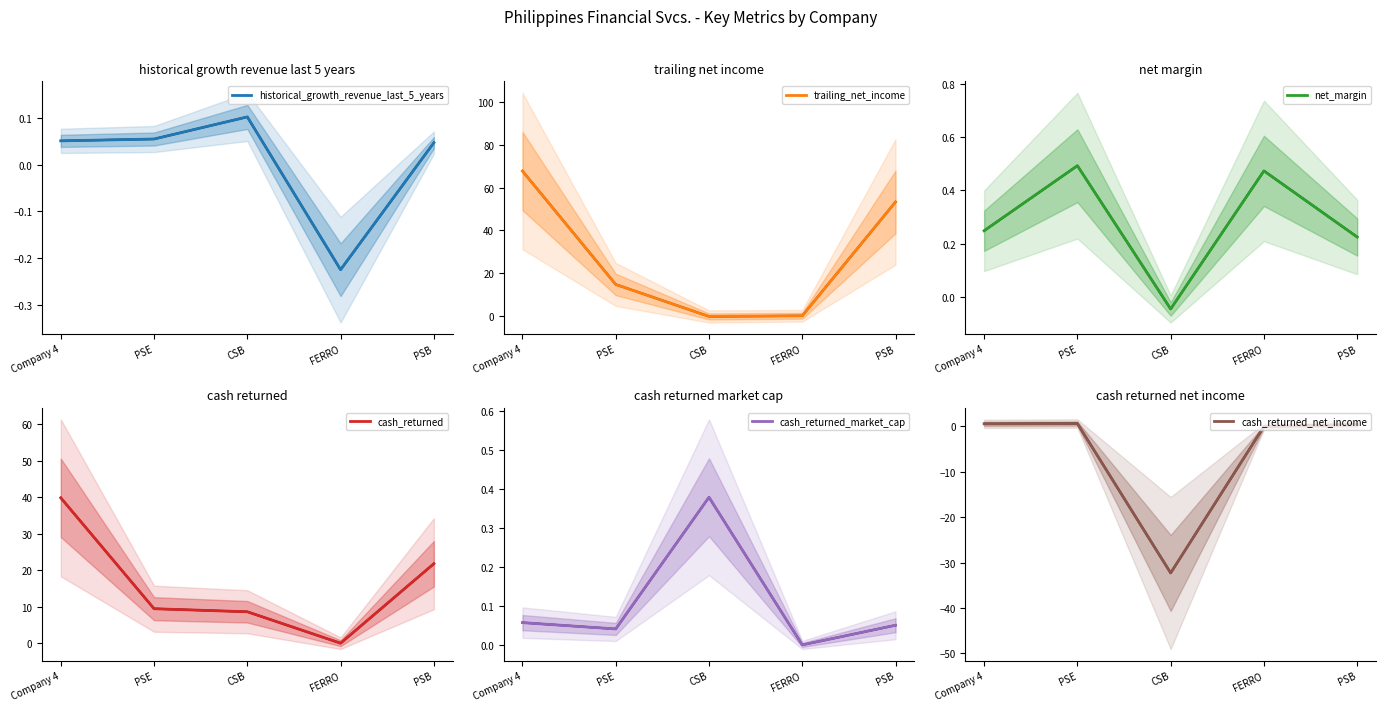

In cash_returned_net_income, how many points are lower than both neighbors (excluding endpoints)?

1